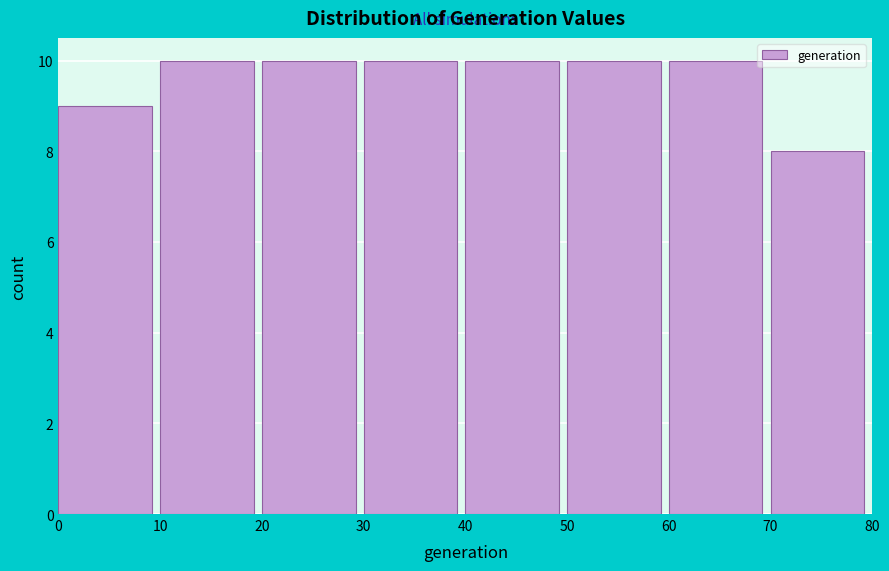

Reading left to right, list every bar in this chart as the range it spans on the x-axis followed by its height. The values are not printed on the chart, so give them approximately, as read against the axis.

0 to 10: 9
10 to 20: 10
20 to 30: 10
30 to 40: 10
40 to 50: 10
50 to 60: 10
60 to 70: 10
70 to 80: 8